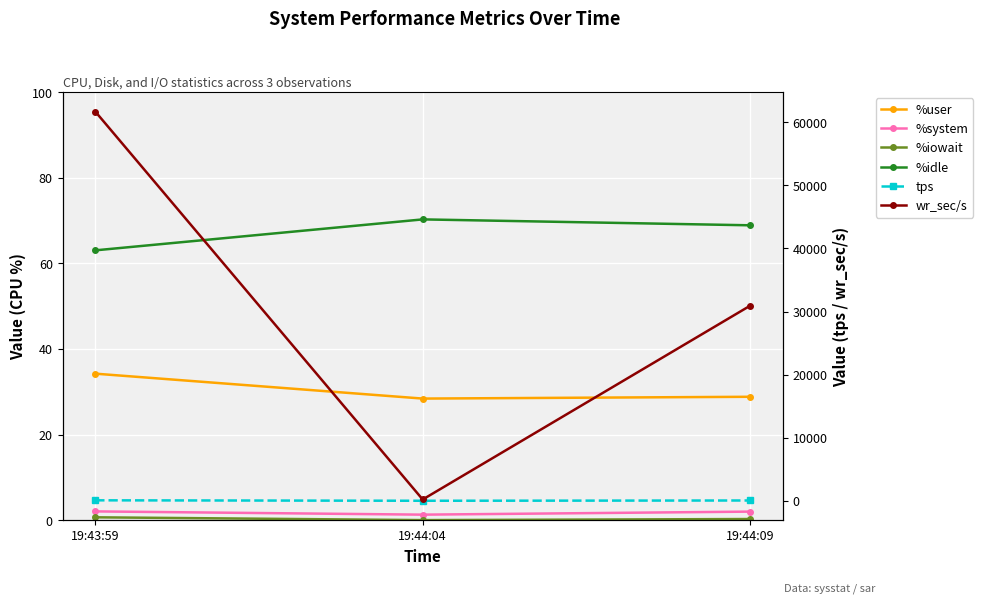

What is the difference between the maximum and second lowest values in the %system series?

0.1